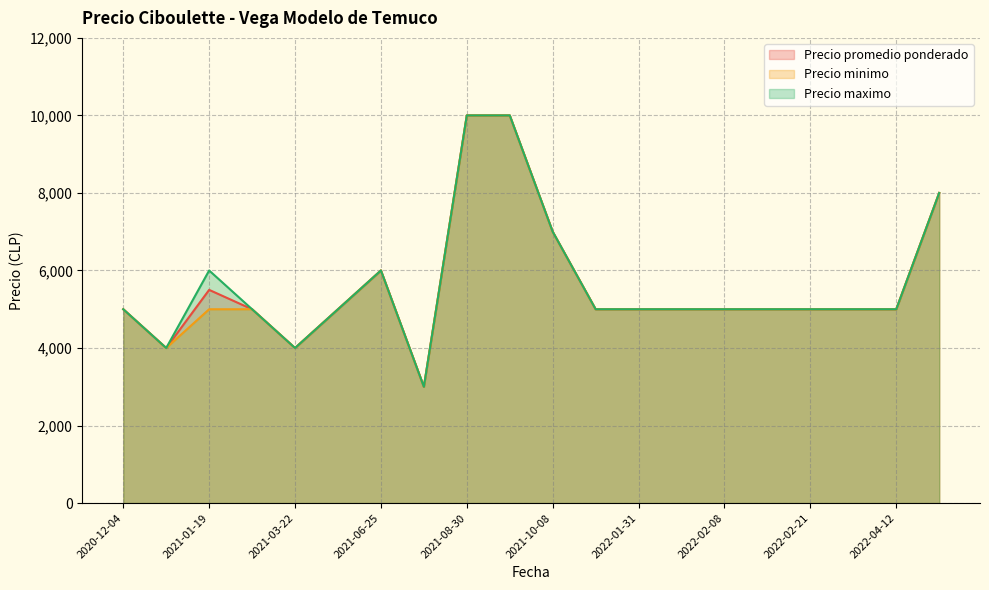

The value of Precio promedio ponderado at 2021-06-25 is 6000. True or false?

True